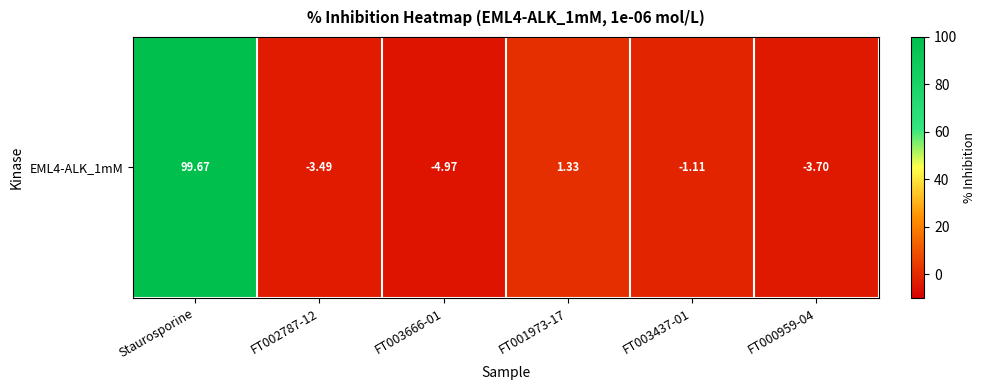

What is the sum of the values at Staurosporine and FT003666-01?

94.7